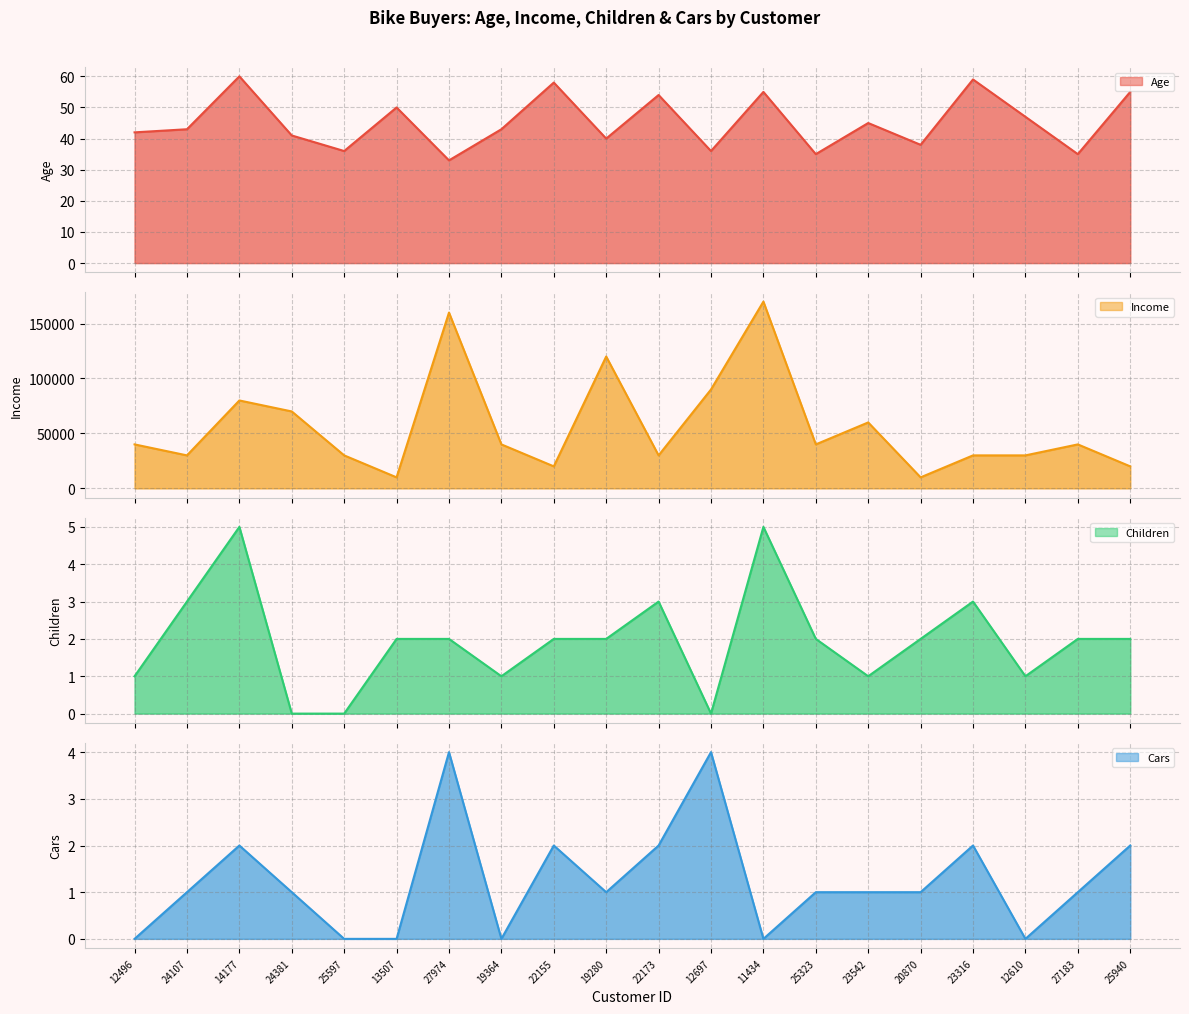

Reading right to left, what are all the values shown in this chart?

Age: 55	35	47	59	38	45	35	55	36	54	40	58	43	33	50	36	41	60	43	42
Income: 20000	40000	30000	30000	10000	60000	40000	170000	90000	30000	120000	20000	40000	160000	10000	30000	70000	80000	30000	40000
Children: 2	2	1	3	2	1	2	5	0	3	2	2	1	2	2	0	0	5	3	1
Cars: 2	1	0	2	1	1	1	0	4	2	1	2	0	4	0	0	1	2	1	0